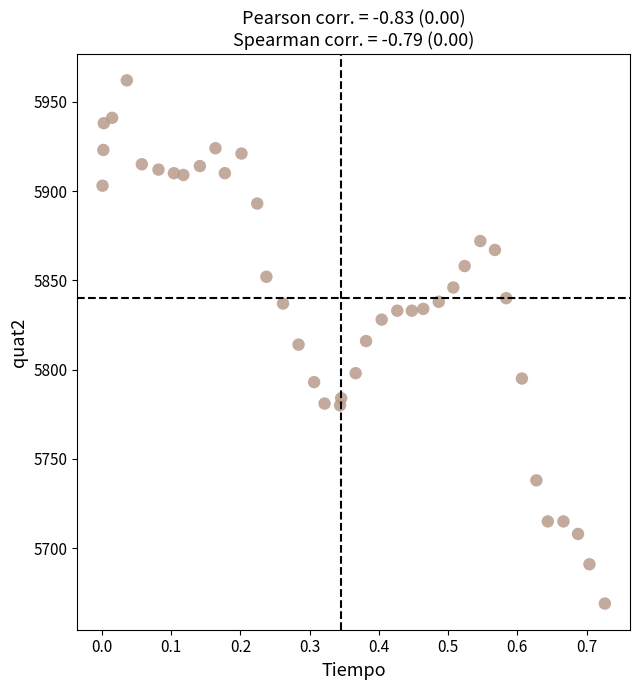

What is the range of Y values (max minus min)?

293